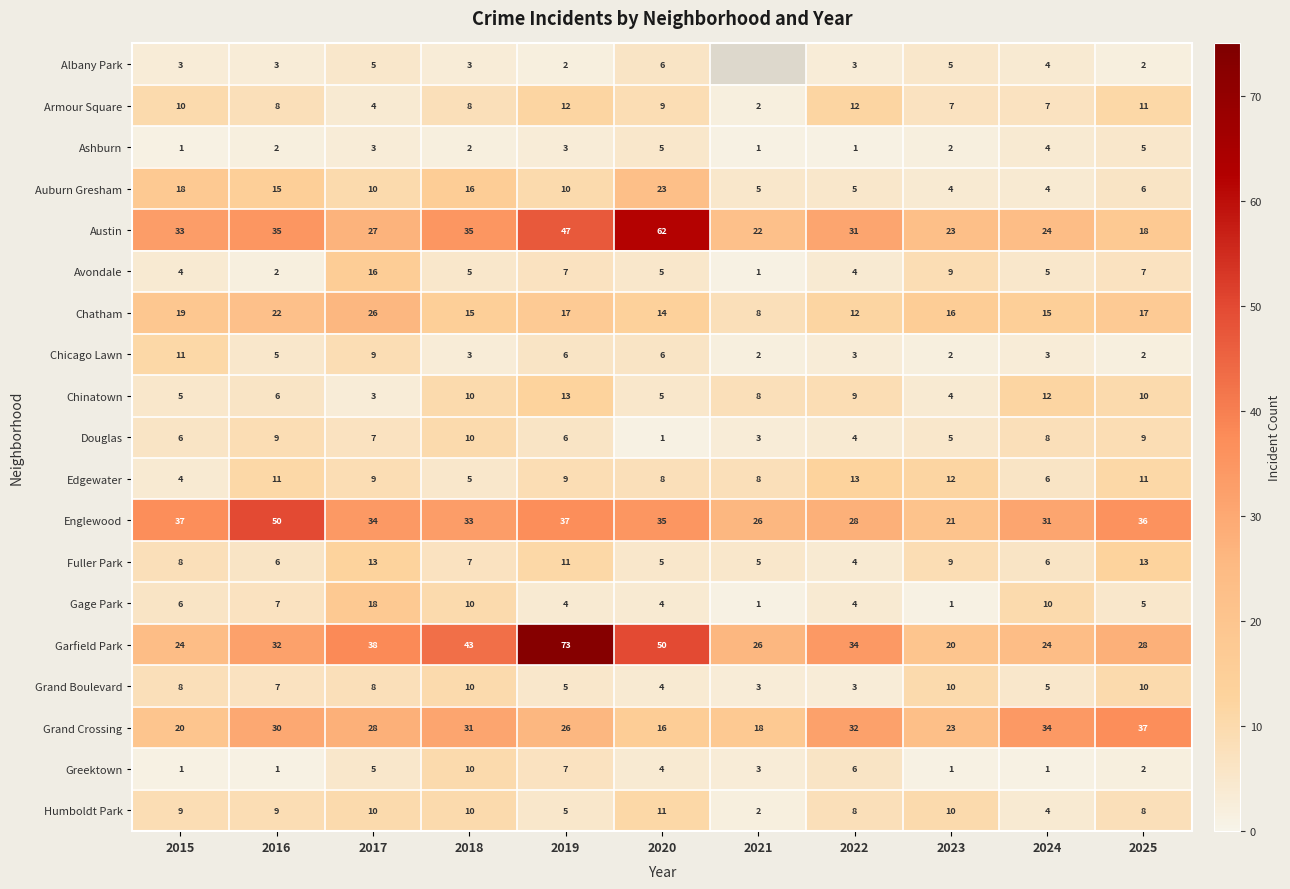

At which label does Armour Square first exceed 8?

2015